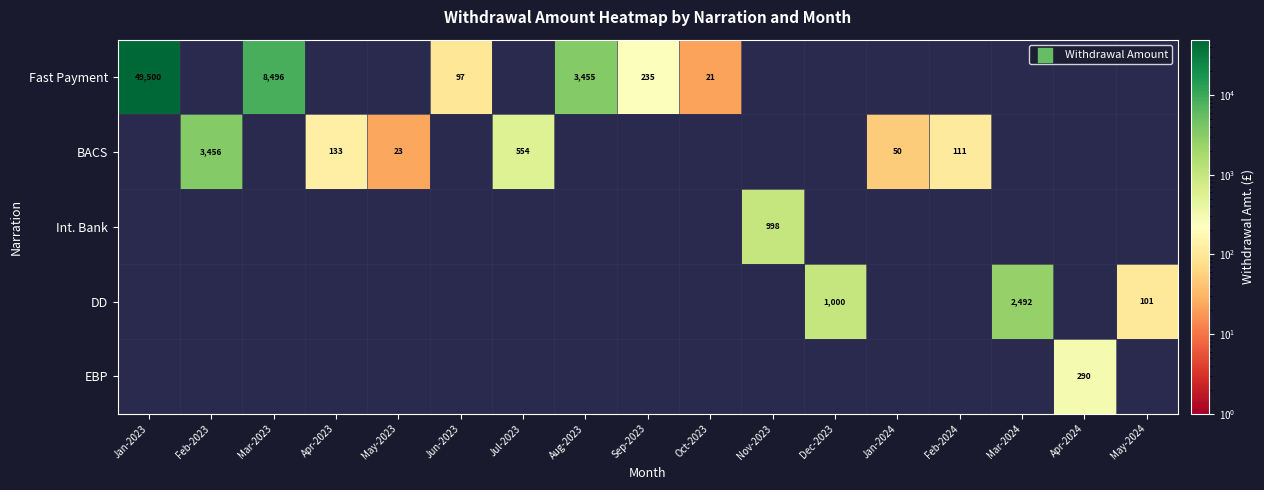

The DD series shows 571 at Dec-2023. True or false?

False